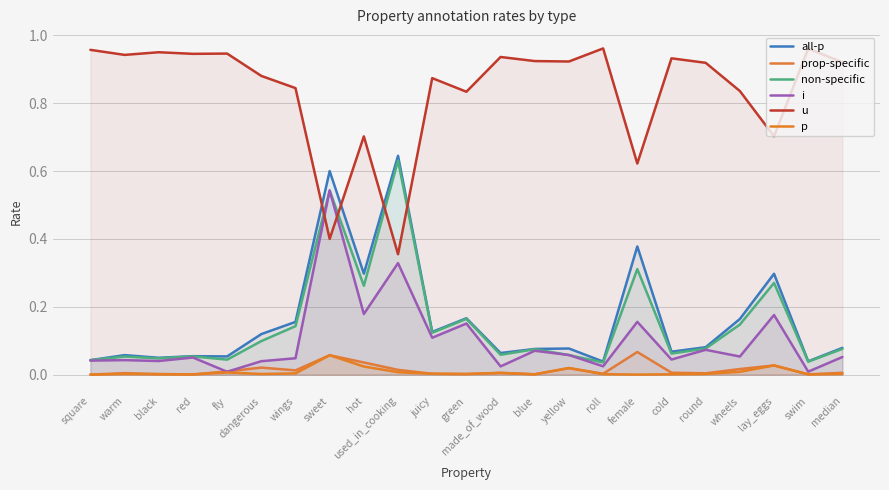

True or false: prop-specific and p intersect in this chart.

False